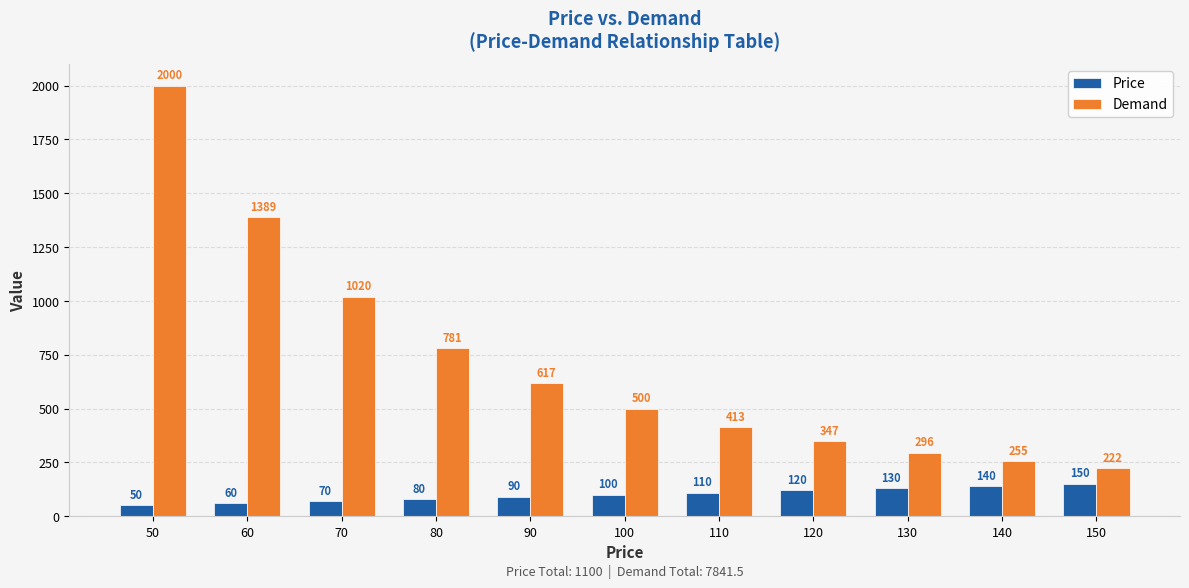

The Demand series shows 2321.3 at 60. True or false?

False